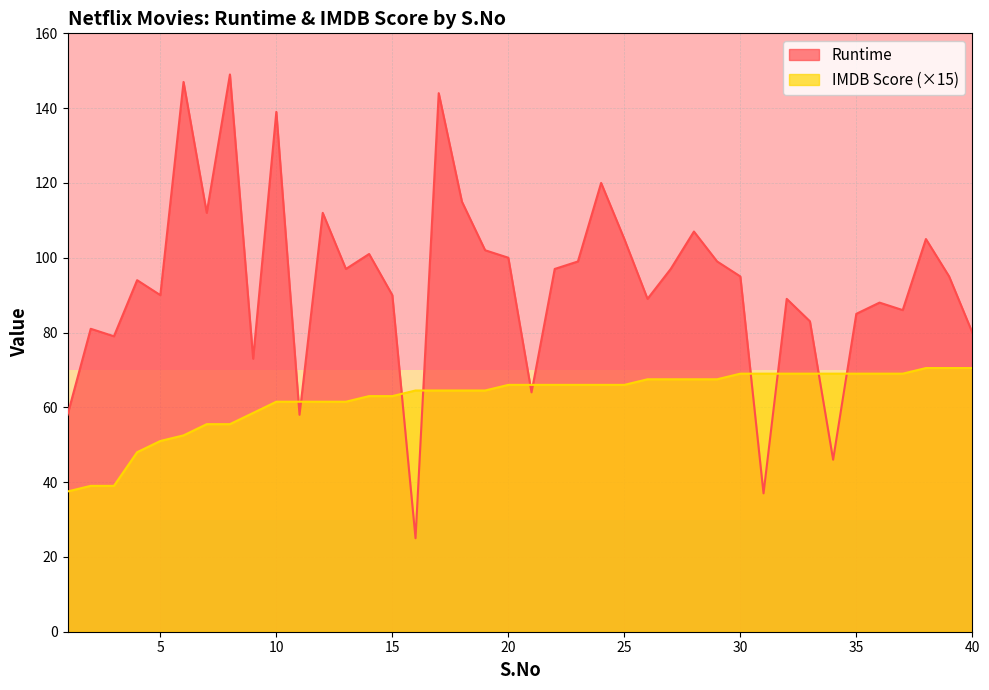

Between which two adjacent categories do Runtime and IMDB Score first intersect?

10 and 11